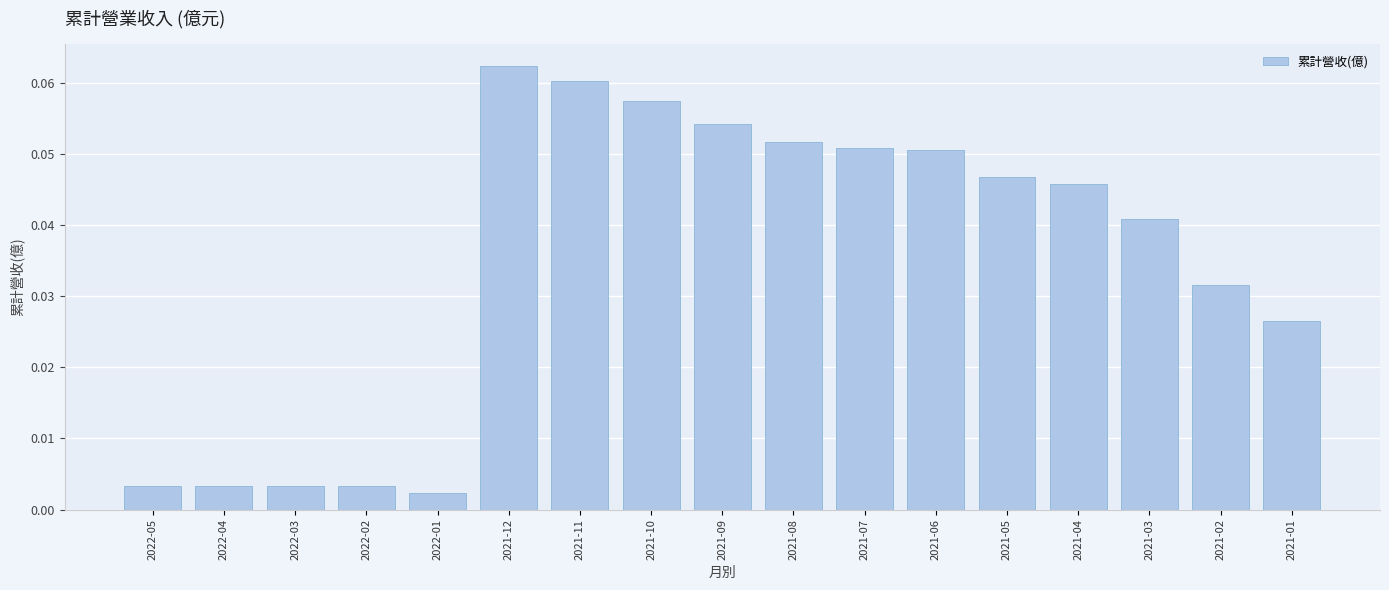

The chart shows a value of 0.0 at 2021-12. True or false?

False